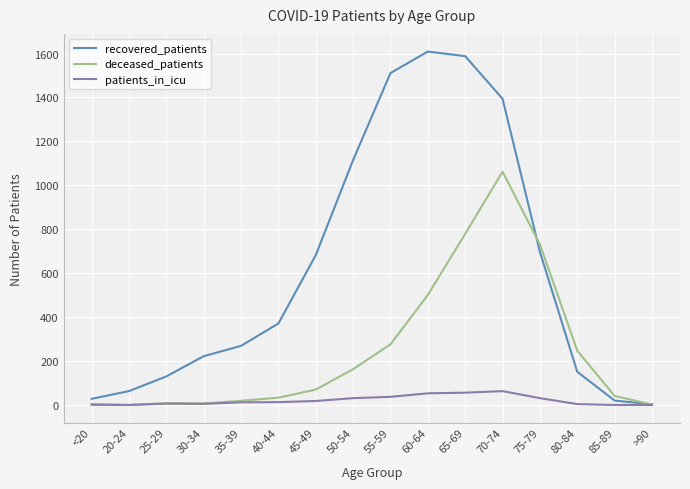

What are all the series names shown in the legend?

recovered_patients, deceased_patients, patients_in_icu